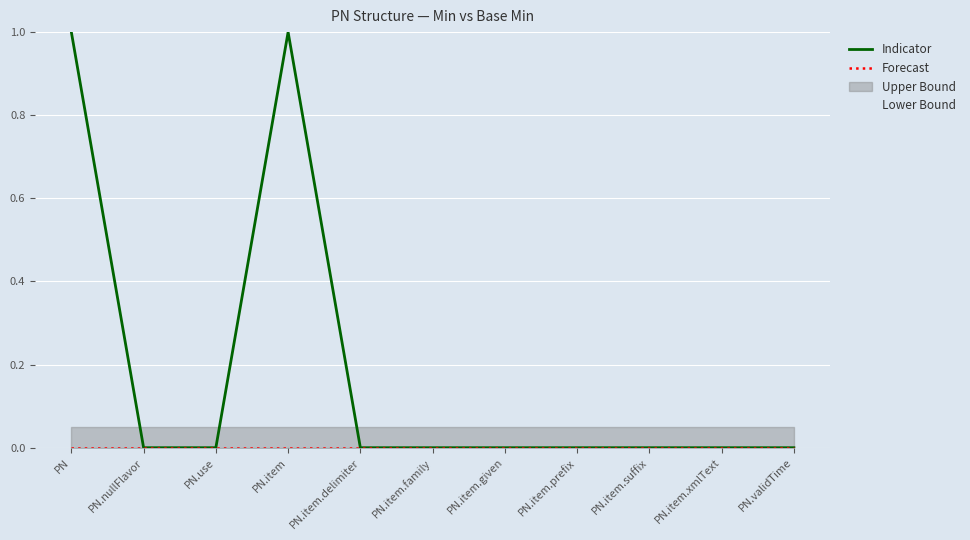

What is the sum of all Indicator values?

2